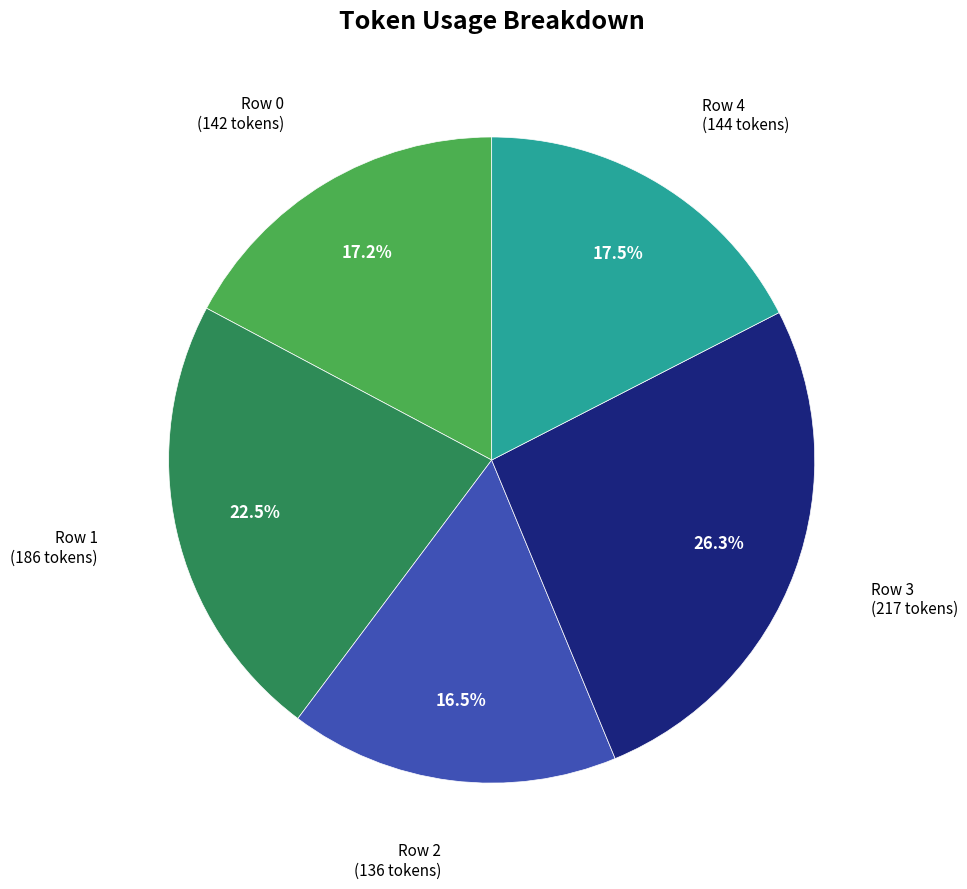

Which has a higher value, Row 3 or Row 2?

Row 3